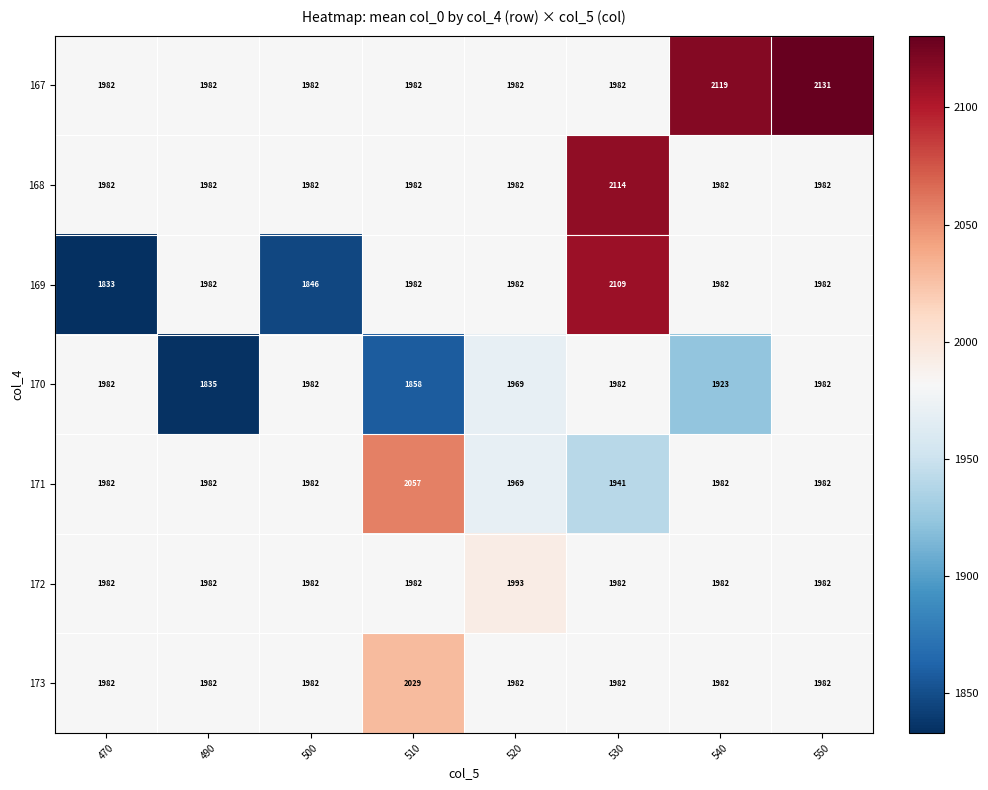

Which series changed the most between 470 and 500?

169